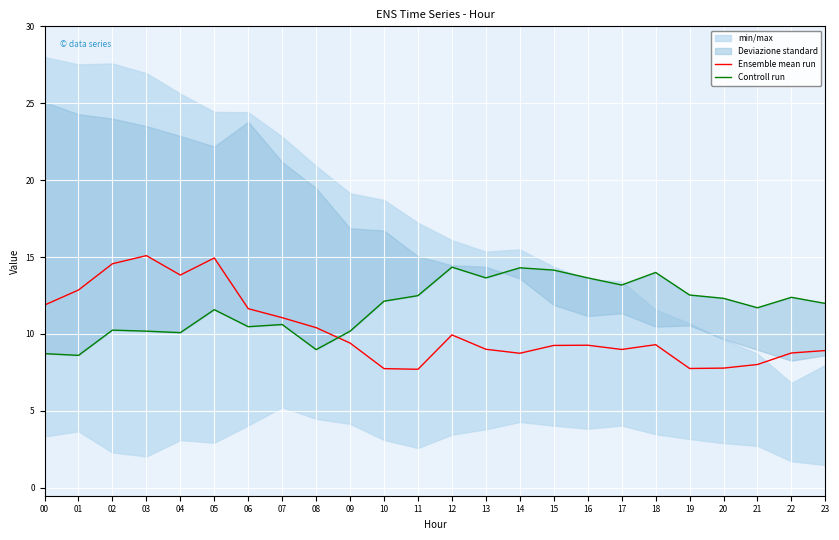

Does the chart display data point markers on the line(s)?

No